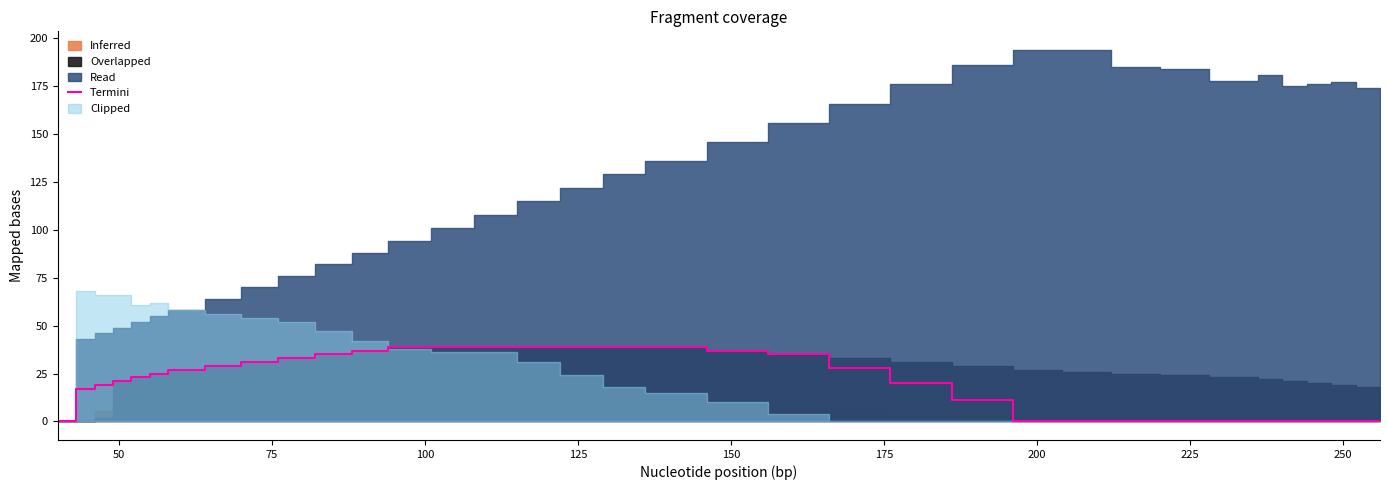

What is the difference between the maximum and minimum values?

39